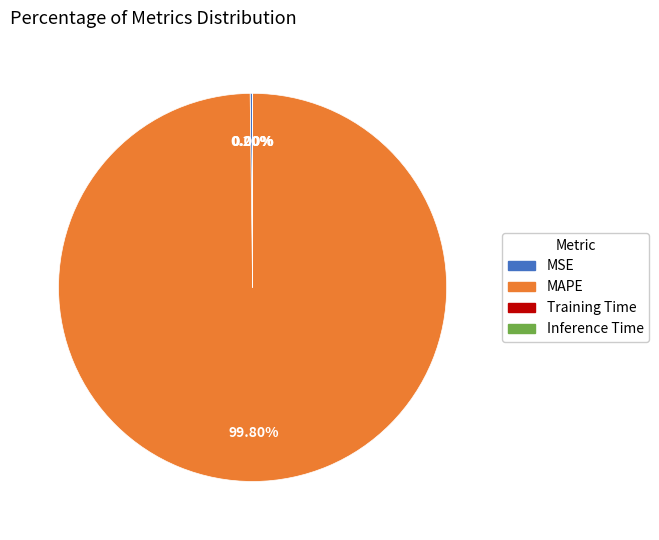

Is there a majority slice in this chart?

Yes